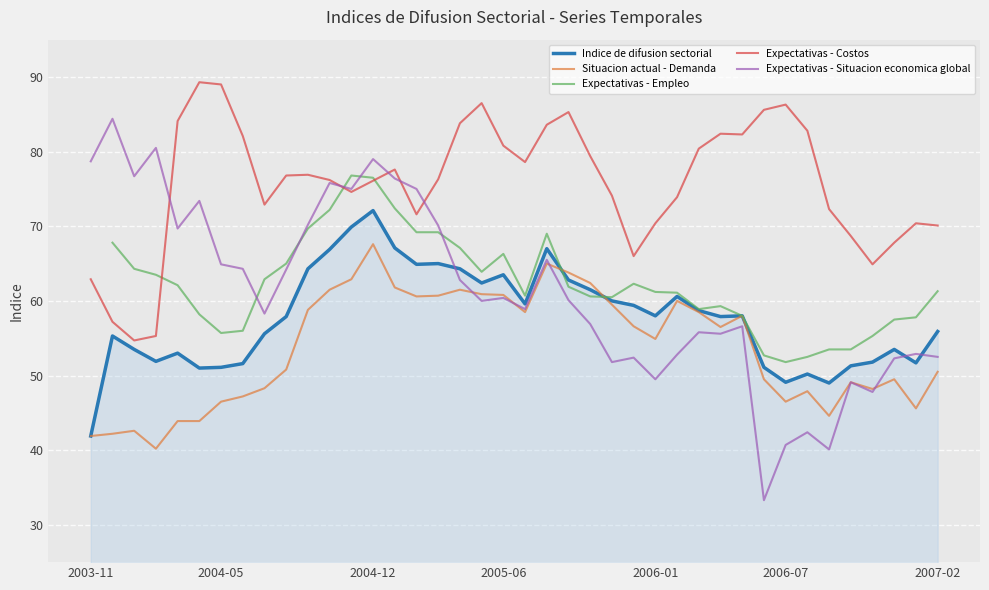

At which label does Indice de difusion sectorial reach its minimum?

2003-11